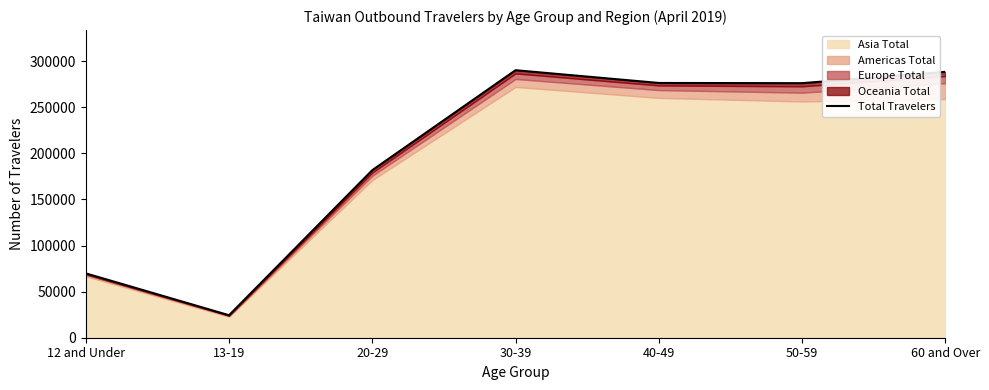

What is the change in value from 30-39 to 40-49?

-13832